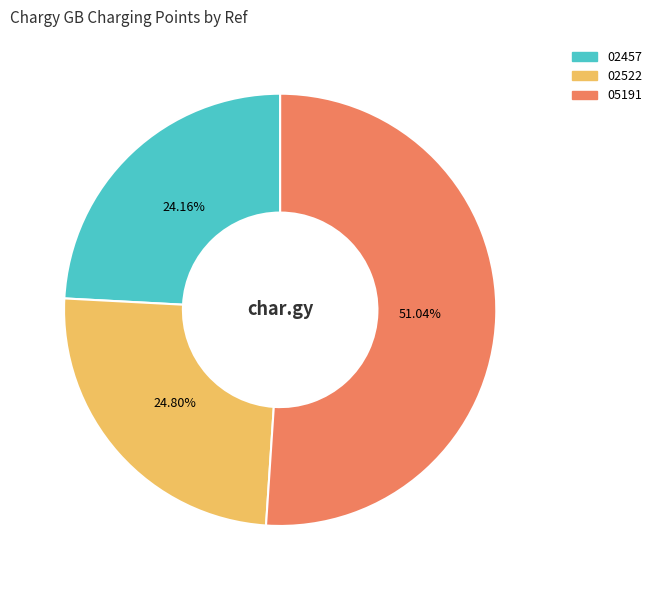

Count the number of slices in the pie.

3